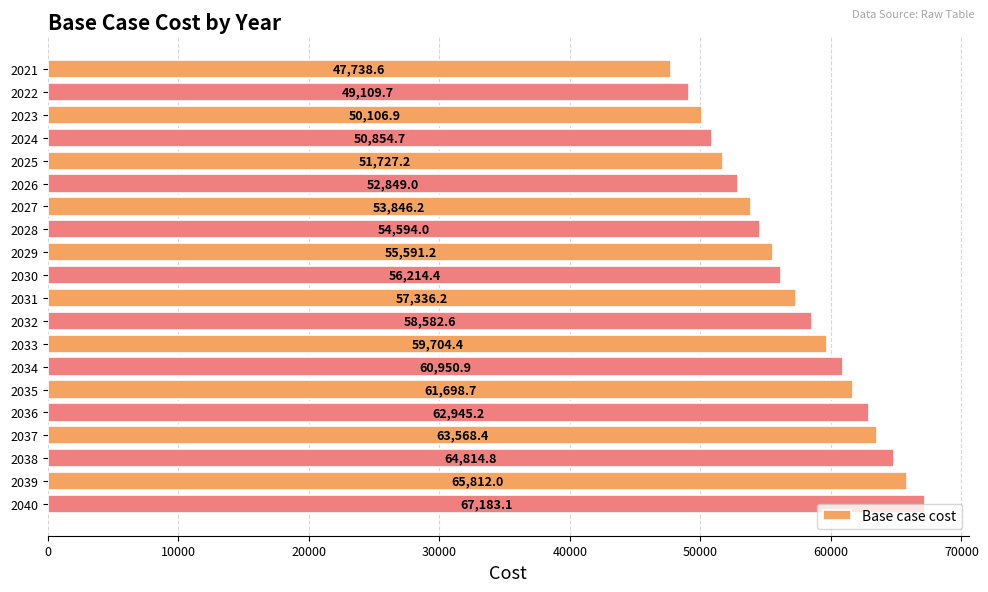

Which has a higher value, 2031 or 2034?

2034